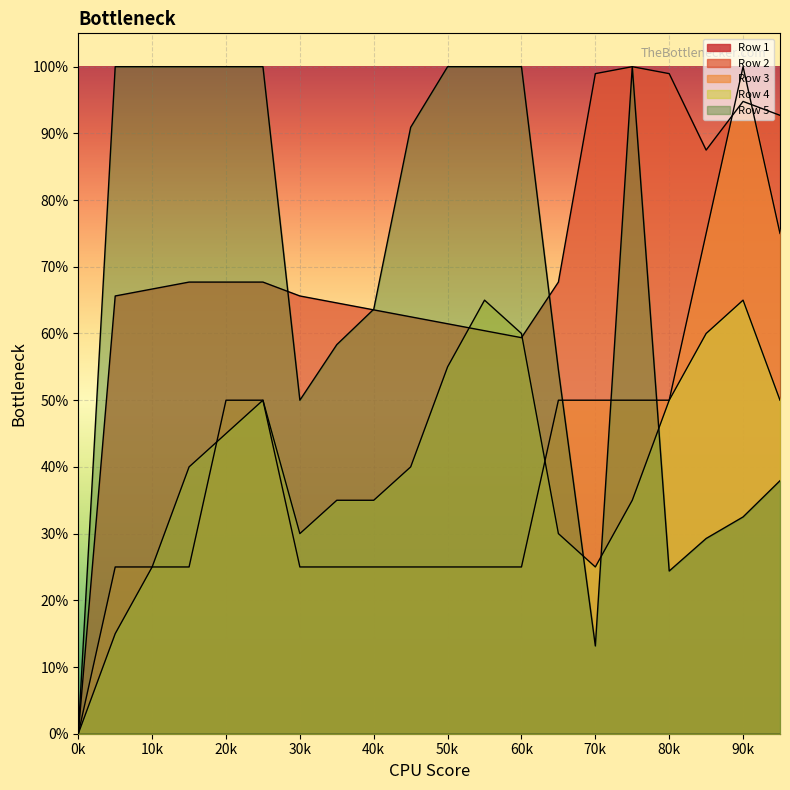

What is the value of the Row 3 point at the 15th from the left?

0.5